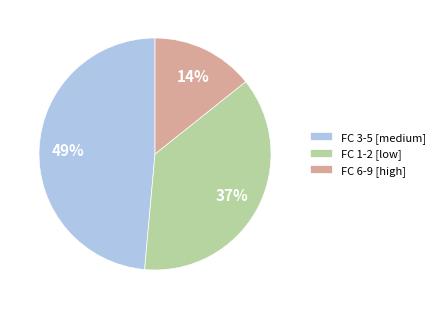

Count the number of slices in the pie.

3